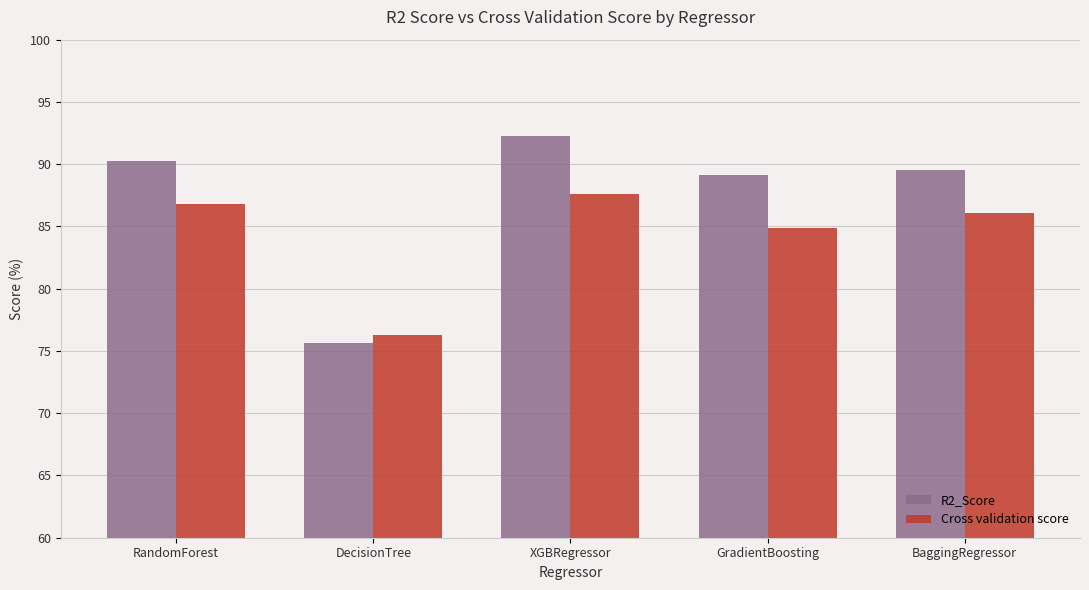

Which series changed the most between XGBRegressor and GradientBoosting?

R2_Score